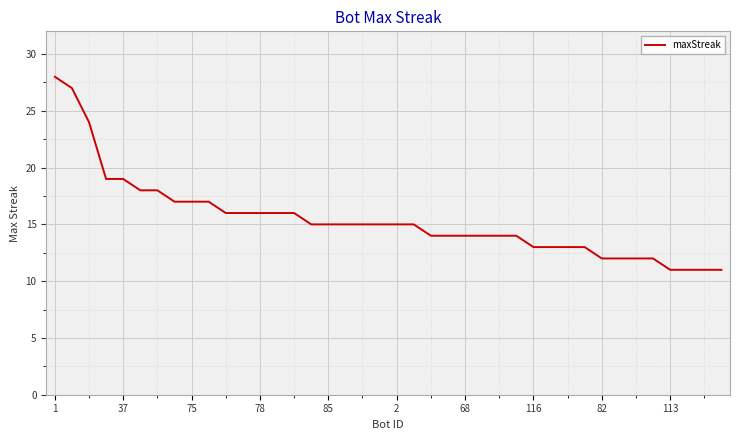

What is the greatest value displayed?

28